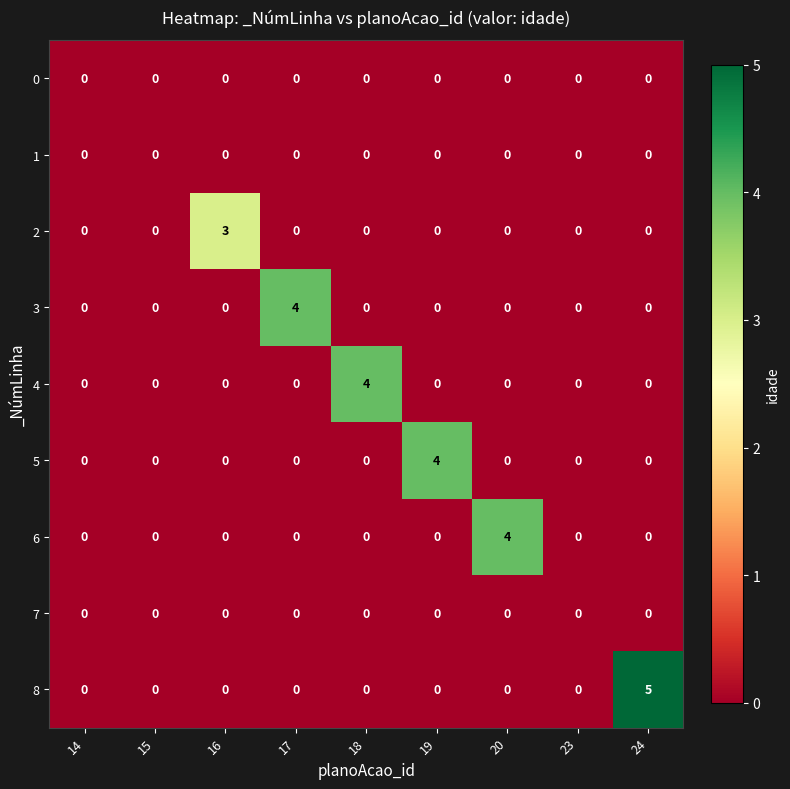

How many 6 values are between 0 and 1?

8